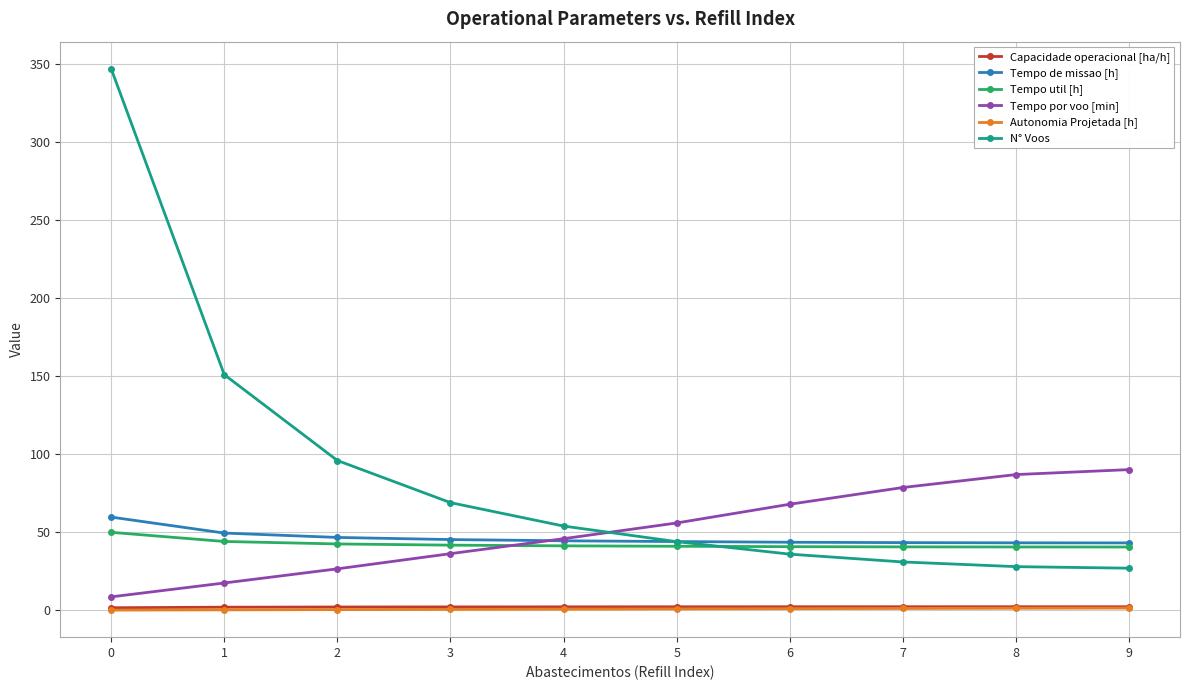

The value of Tempo por voo [min] at 3 is 36.3. True or false?

True